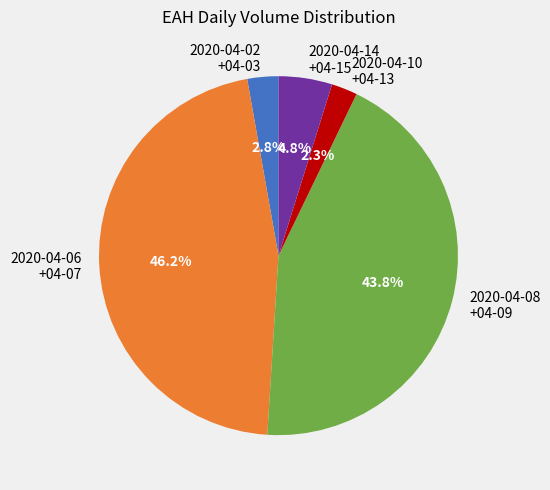

What is the largest slice in the pie chart?

2020-04-06 +04-07